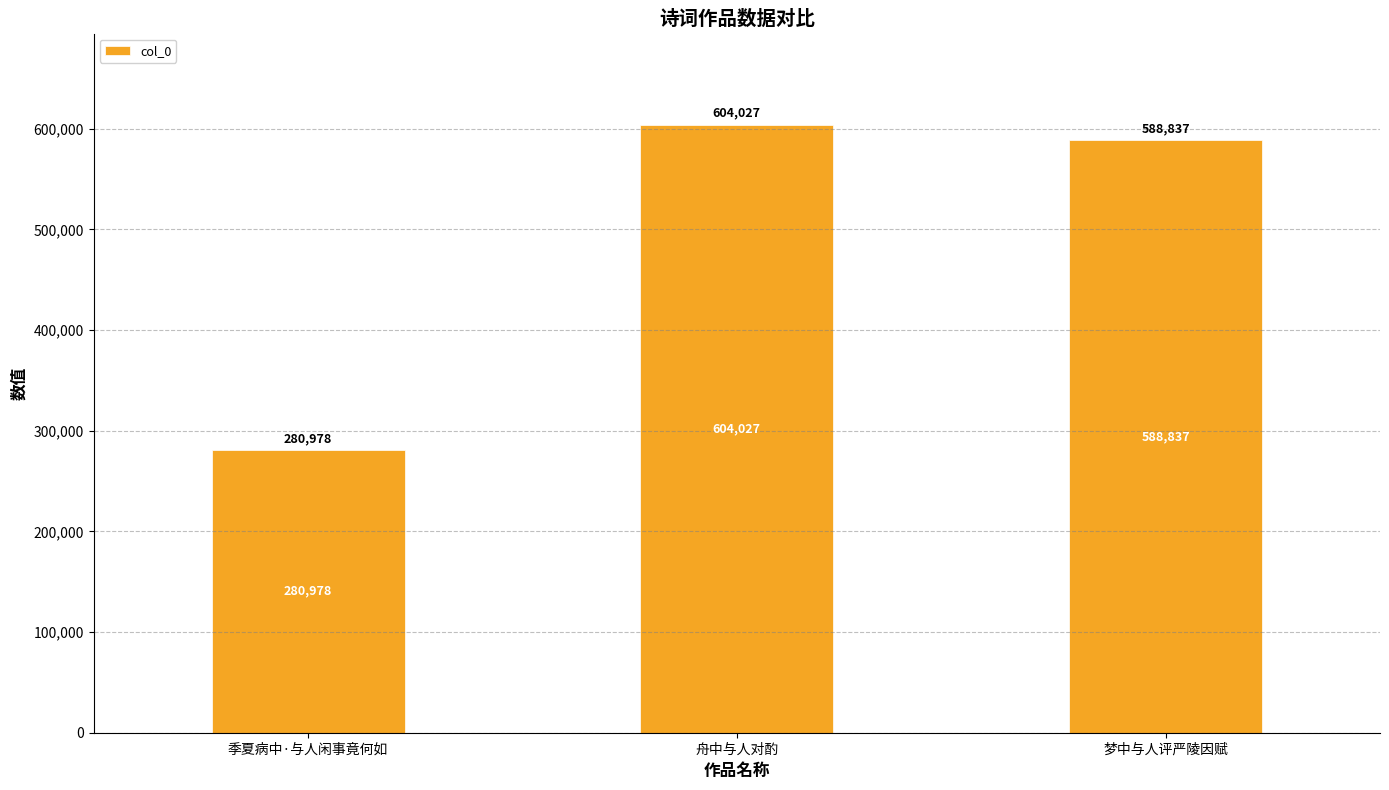

What position from the right is 梦中与人评严陵因赋?

1